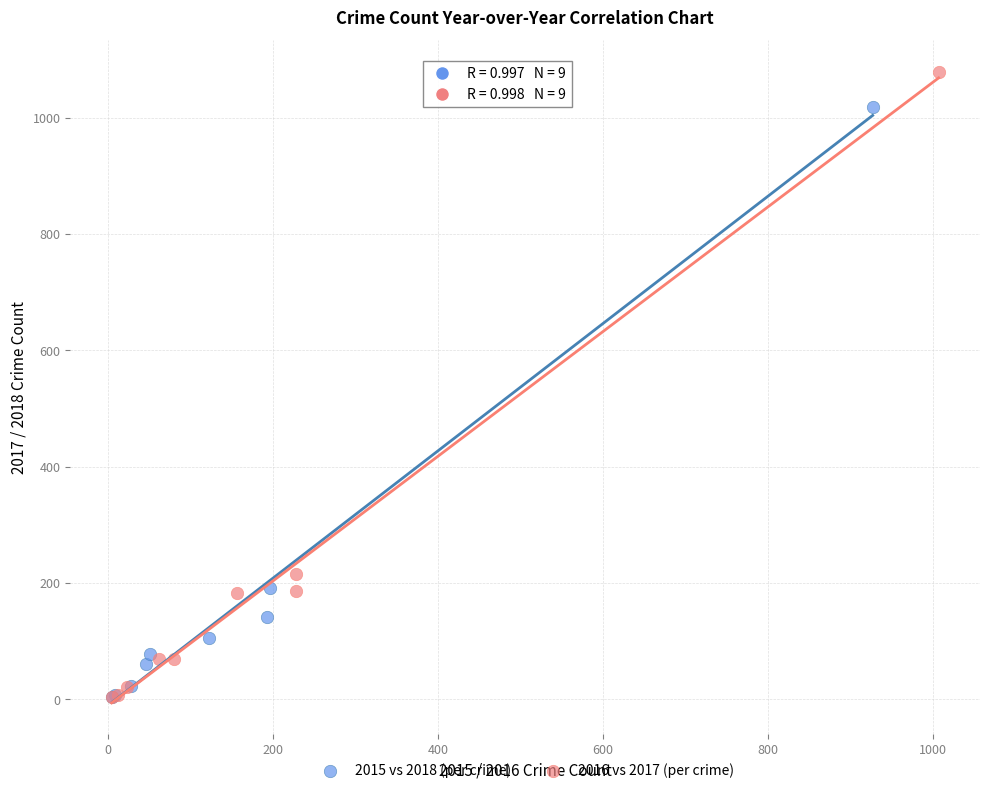

Which series has the widest spread of Y values?

2016 vs 2017 (per crime)